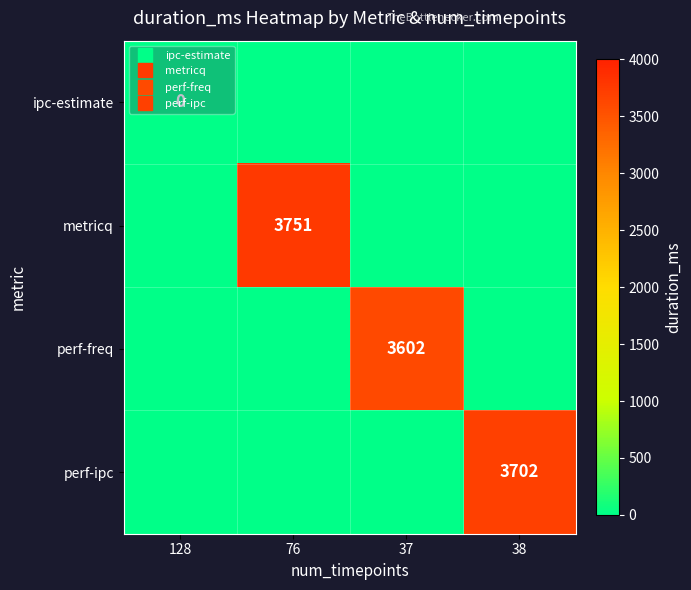

Where is ipc-estimate nearest to the value 0?

128